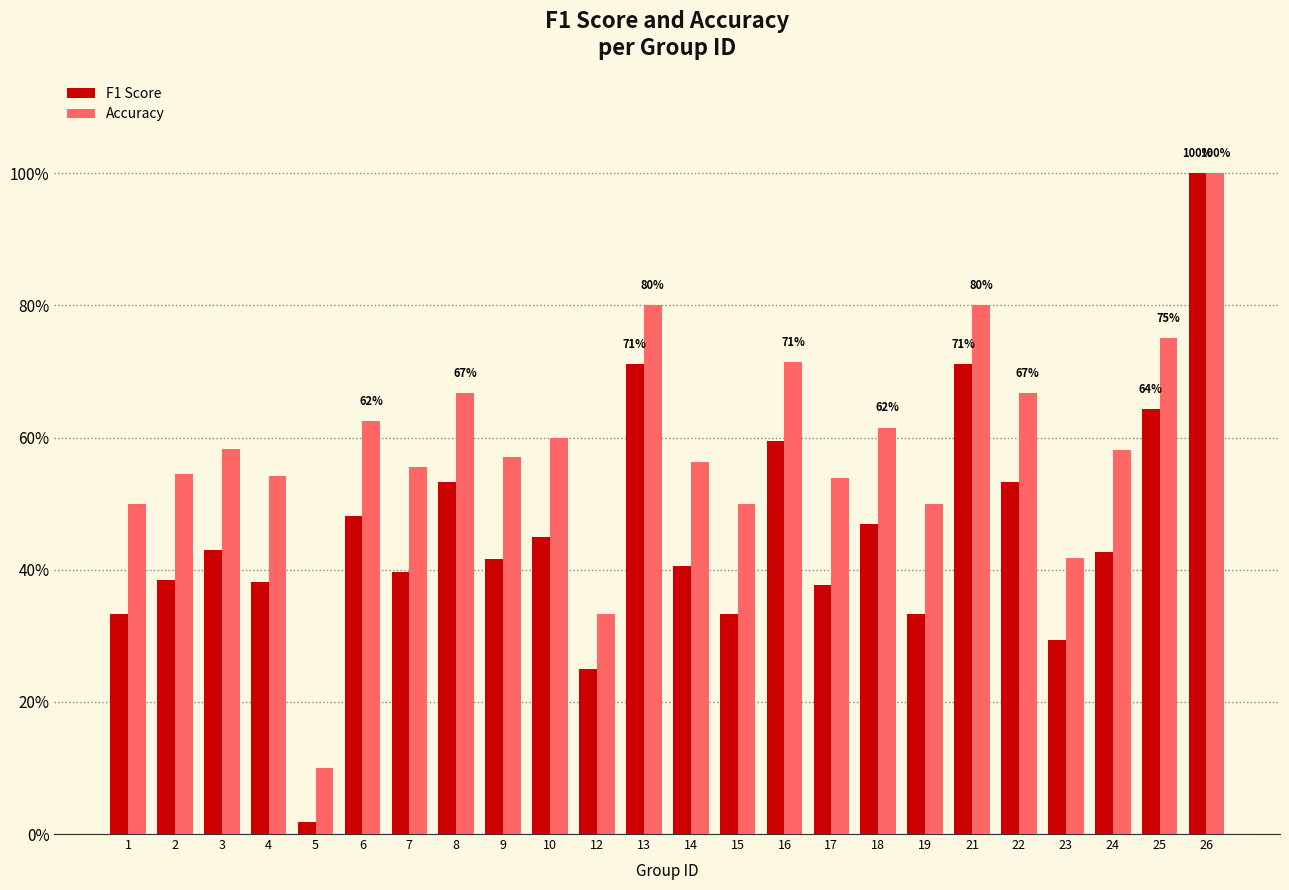

The value of F1 Score at 14 is 0.7. True or false?

False